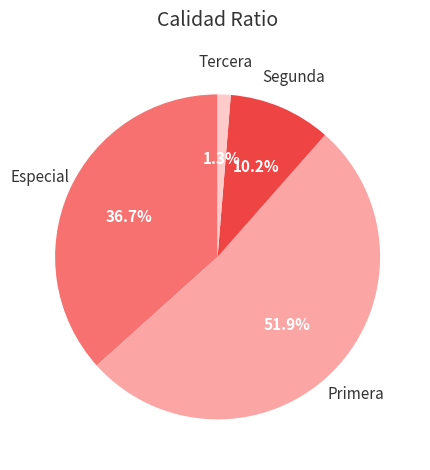

Does any single category account for the majority?

Yes